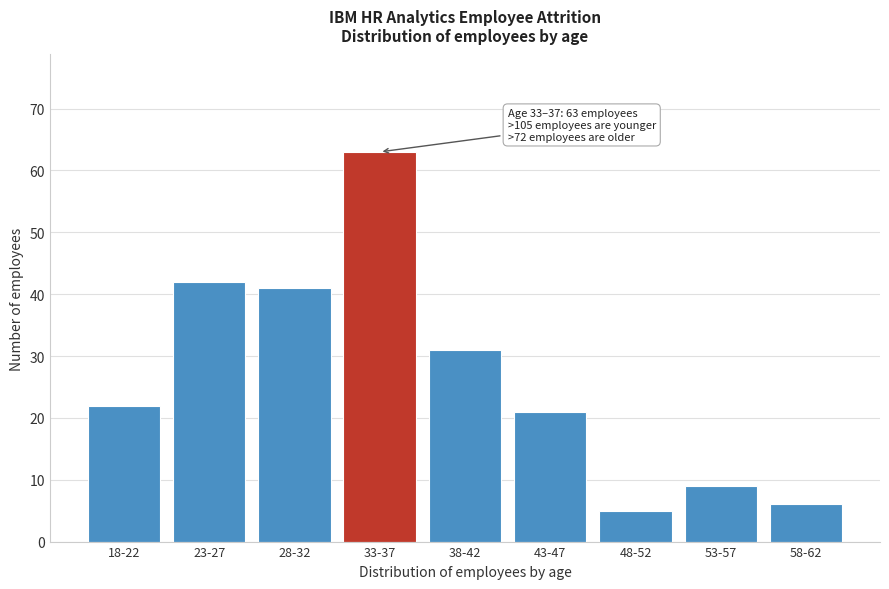

Reading left to right, transcribe all the data shown in this chart.

22	42	41	63	31	21	5	9	6